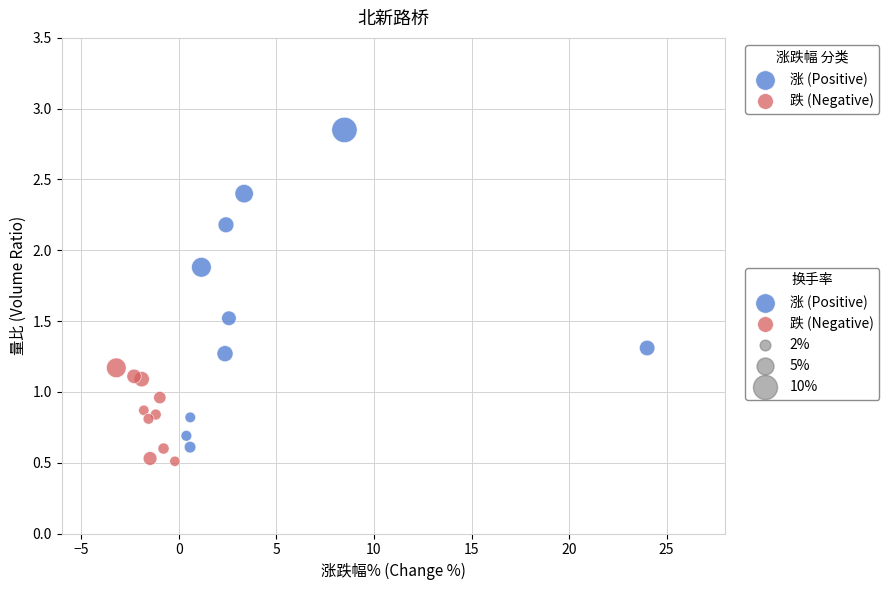

Which series contains the highest Y value?

涨 (Positive)